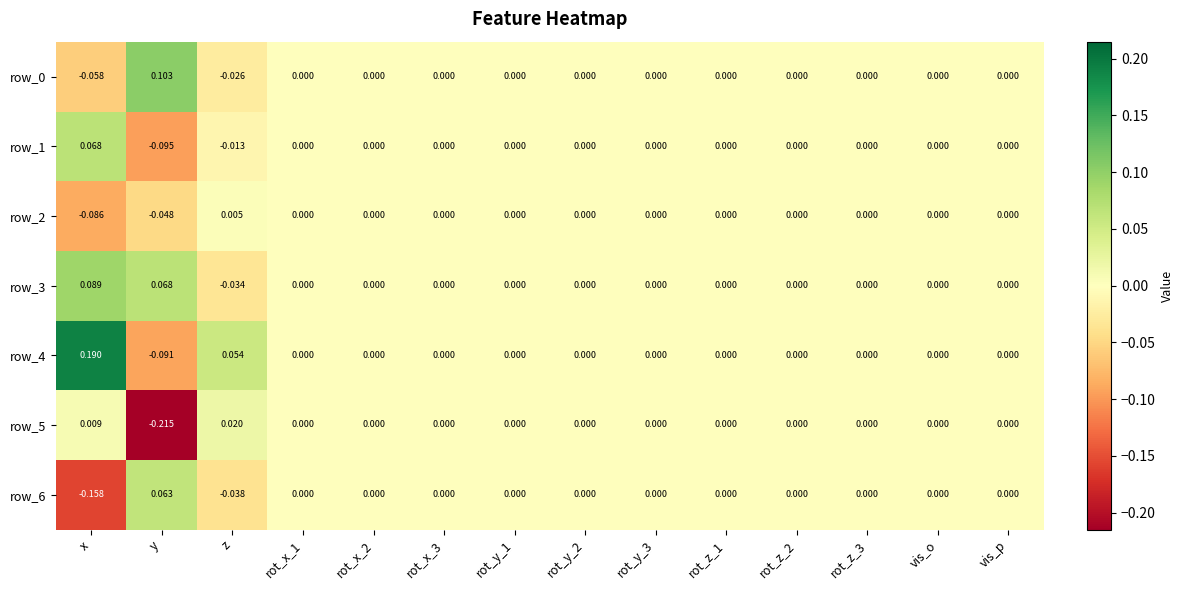

At which label does row_3 first exceed 0?

x